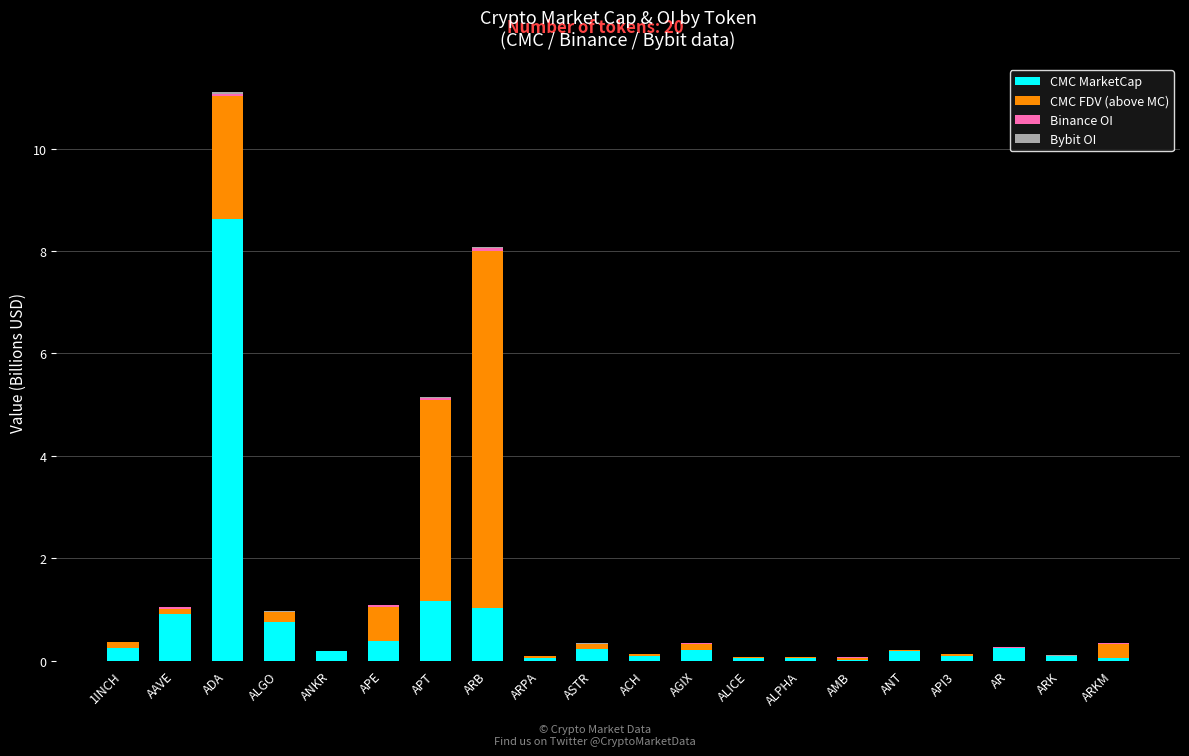

Are the bars grouped side by side (vs. stacked)?

No